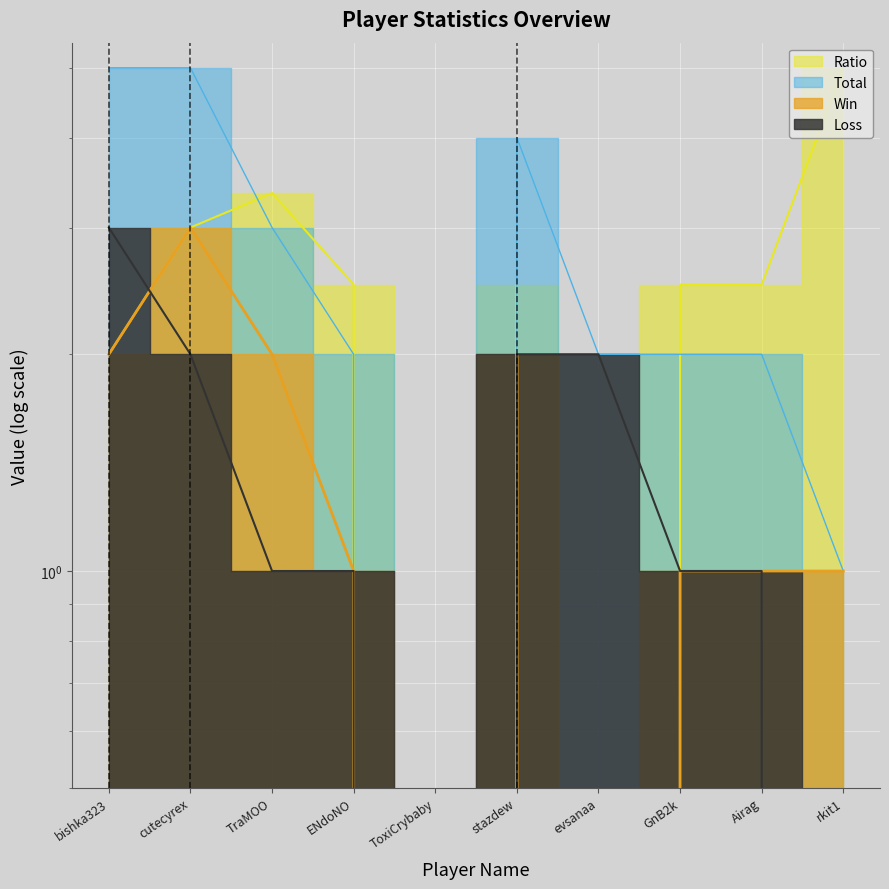

Which category has the lowest value across all series?

ToxiCrybaby